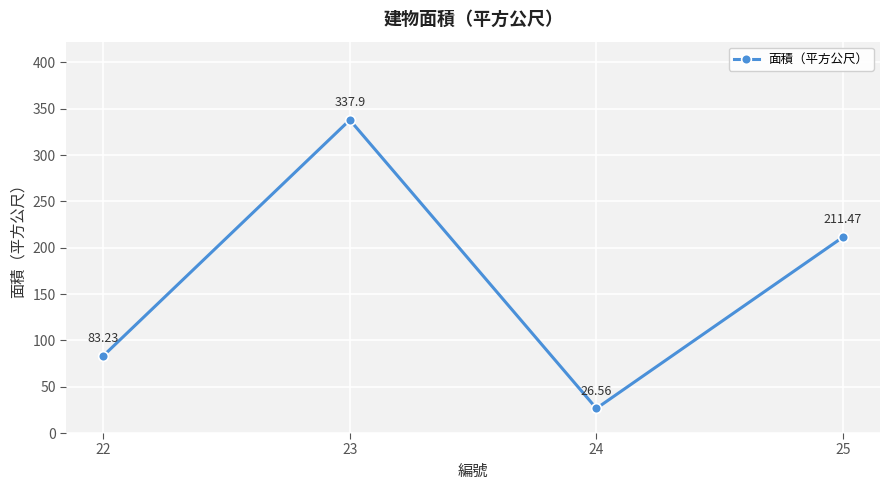

How many lines are shown in the chart?

1